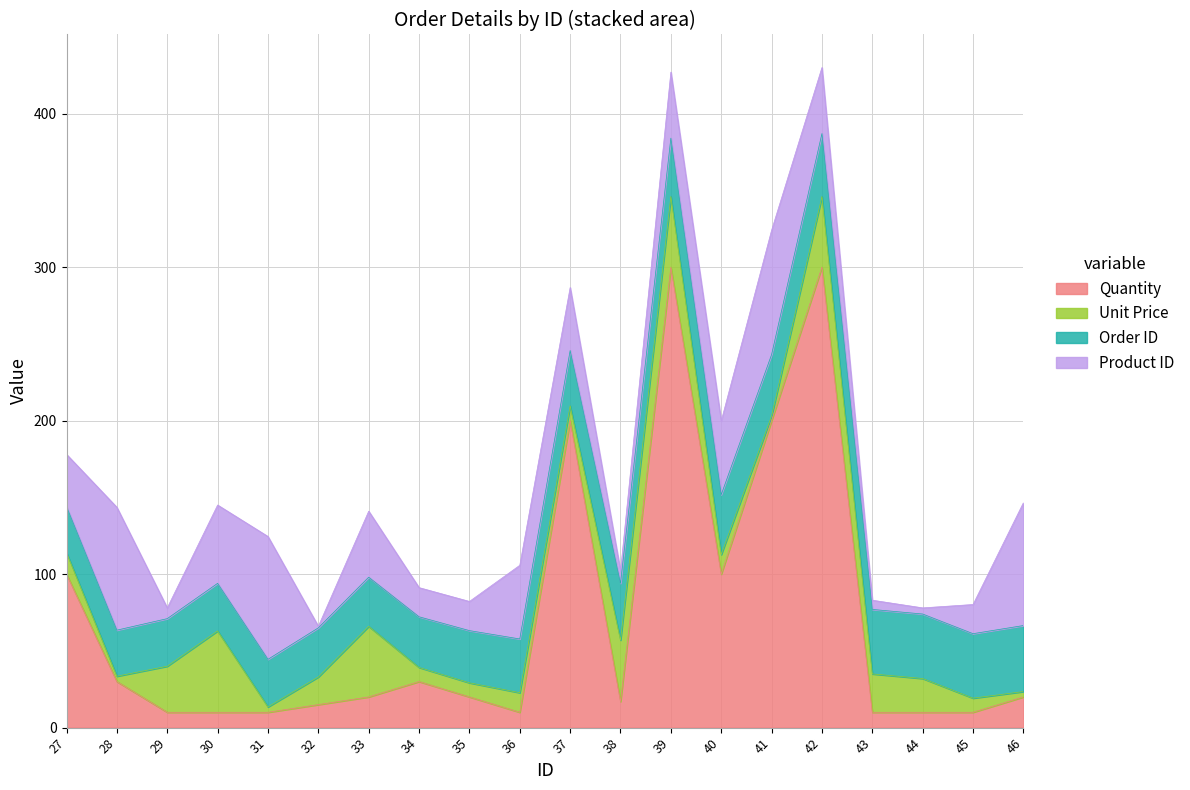

Reading left to right, extract all data points from this chart.

Quantity: 100.0	30.0	10.0	10.0	10.0	15.0	20.0	30.0	20.0	10.0	200.0	17.0	300.0	100.0	200.0	300.0	10.0	10.0	10.0	20.0
Unit Price: 14.0	3.5	30.0	53.0	3.5	18.0	46.0	9.2	9.2	12.8	9.7	40.0	46.0	12.8	3.0	46.0	25.0	22.0	9.2	3.5
Order ID: 30.0	30.0	31.0	31.0	31.0	32.0	32.0	33.0	34.0	35.0	36.0	37.0	38.0	39.0	40.0	41.0	42.0	42.0	42.0	43.0
Product ID: 34.0	80.0	7.0	51.0	80.0	1.0	43.0	19.0	19.0	48.0	41.0	8.0	43.0	48.0	81.0	43.0	6.0	4.0	19.0	80.0